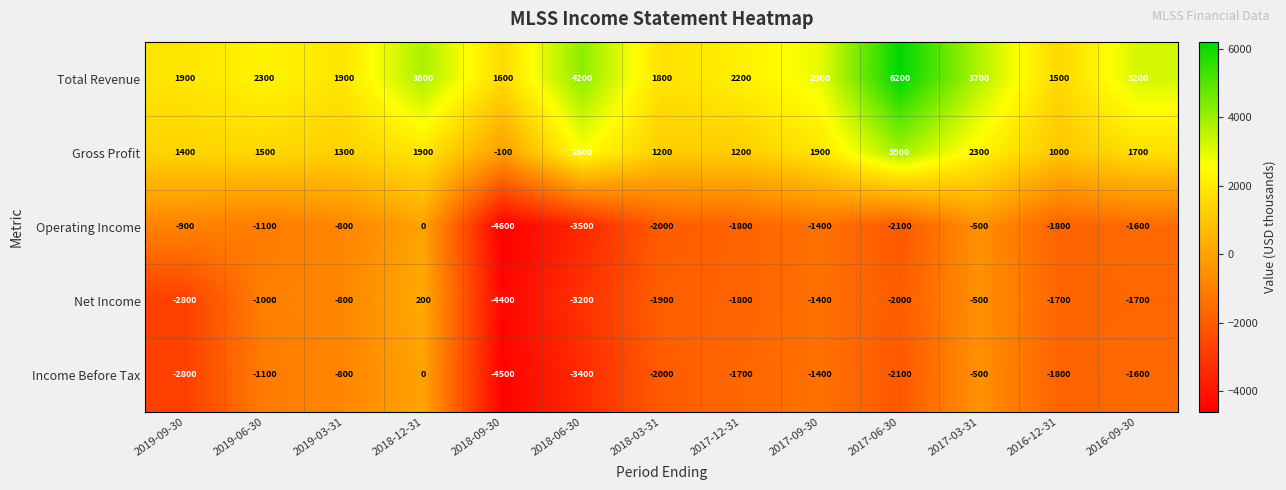

What value does the Total Revenue series have at 2018-06-30?

4200